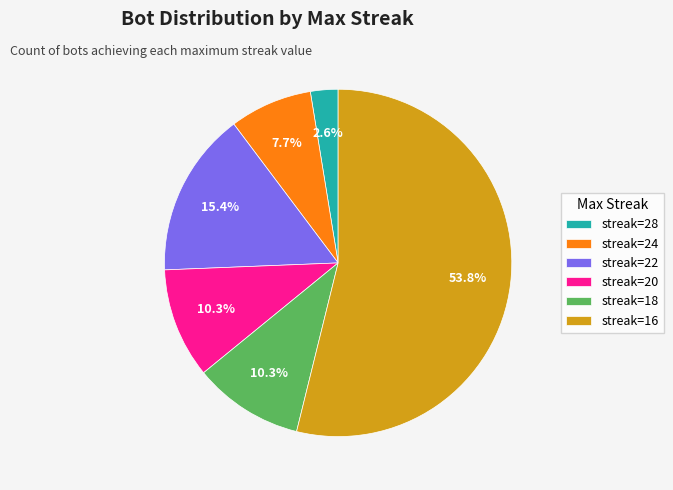

How many slices are in this pie chart?

6